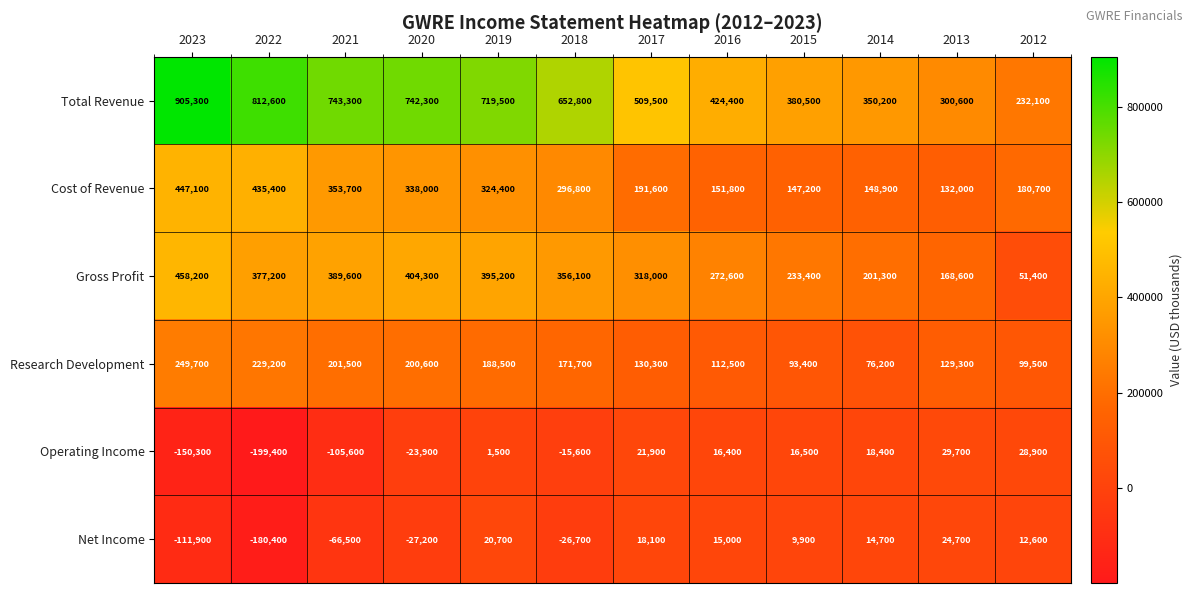

Which series has the largest total across all categories?

Total Revenue